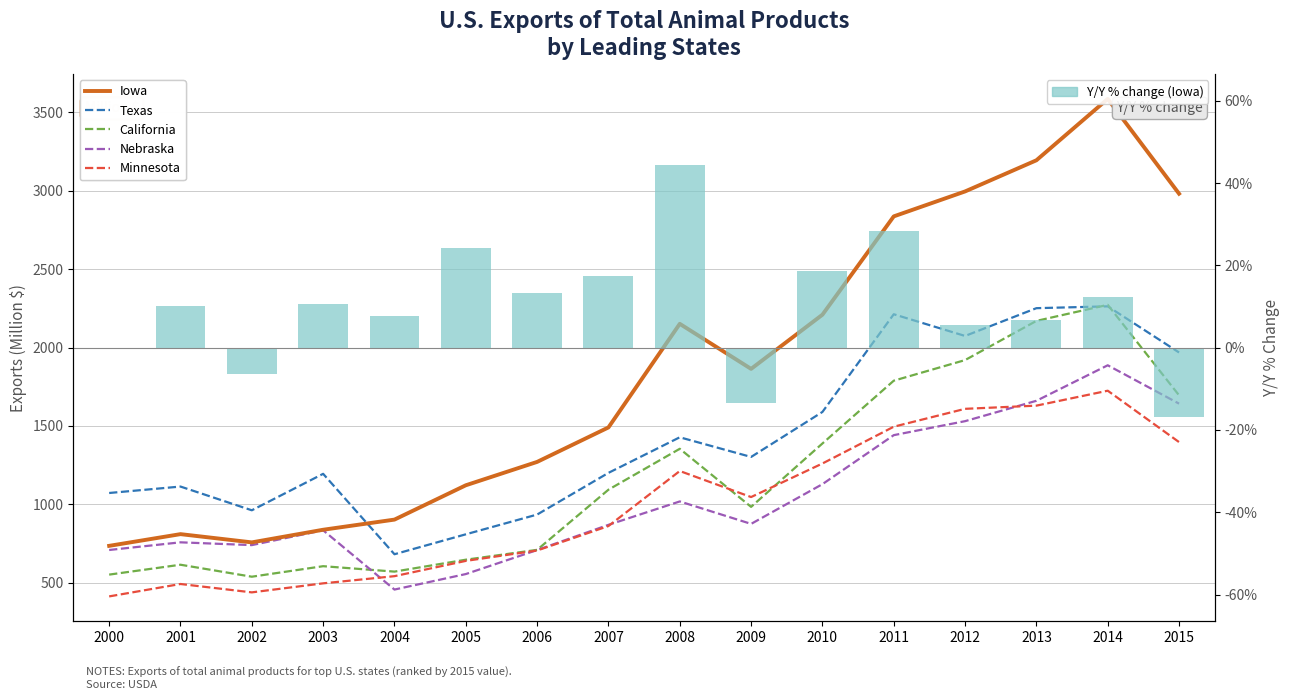

What is the total value across all series at 2013?

10905.8